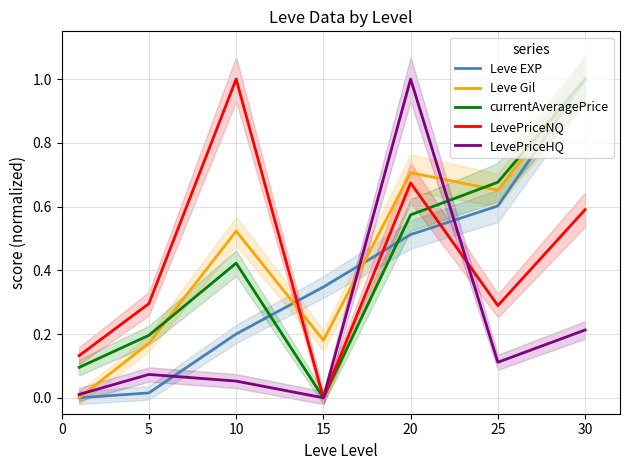

What is the approximate value of LevePriceHQ at 20?

1.0